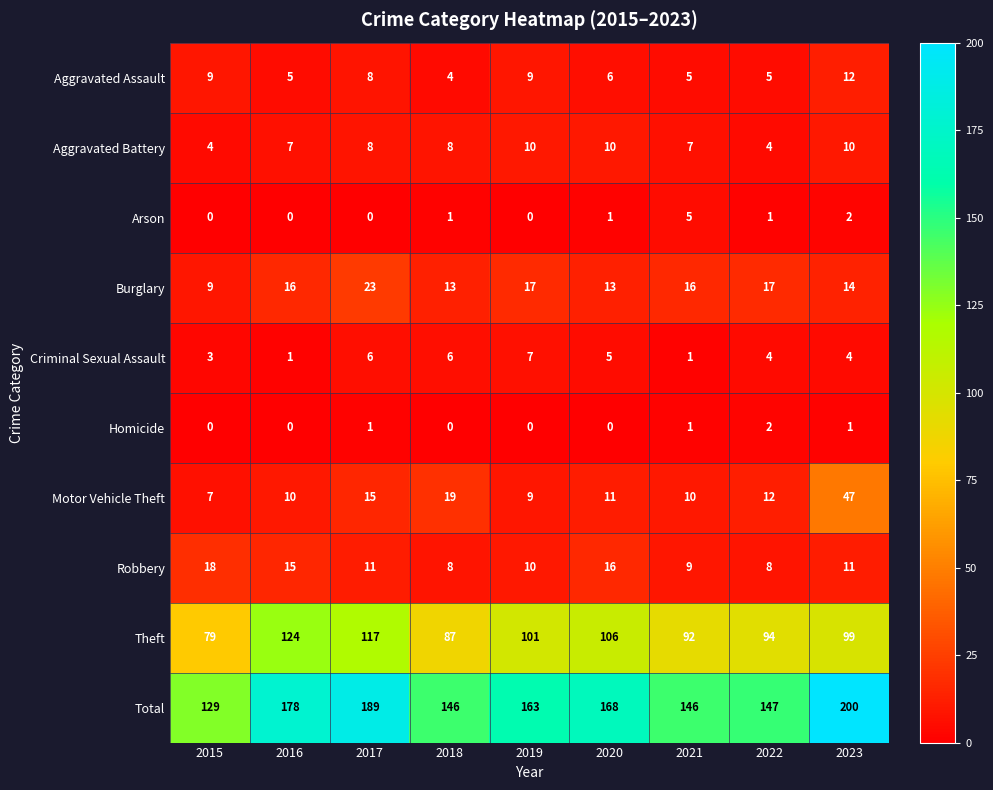

Rank the series by their maximum value, from lowest to highest.

Homicide, Arson, Criminal Sexual Assault, Aggravated Battery, Aggravated Assault, Robbery, Burglary, Motor Vehicle Theft, Theft, Total